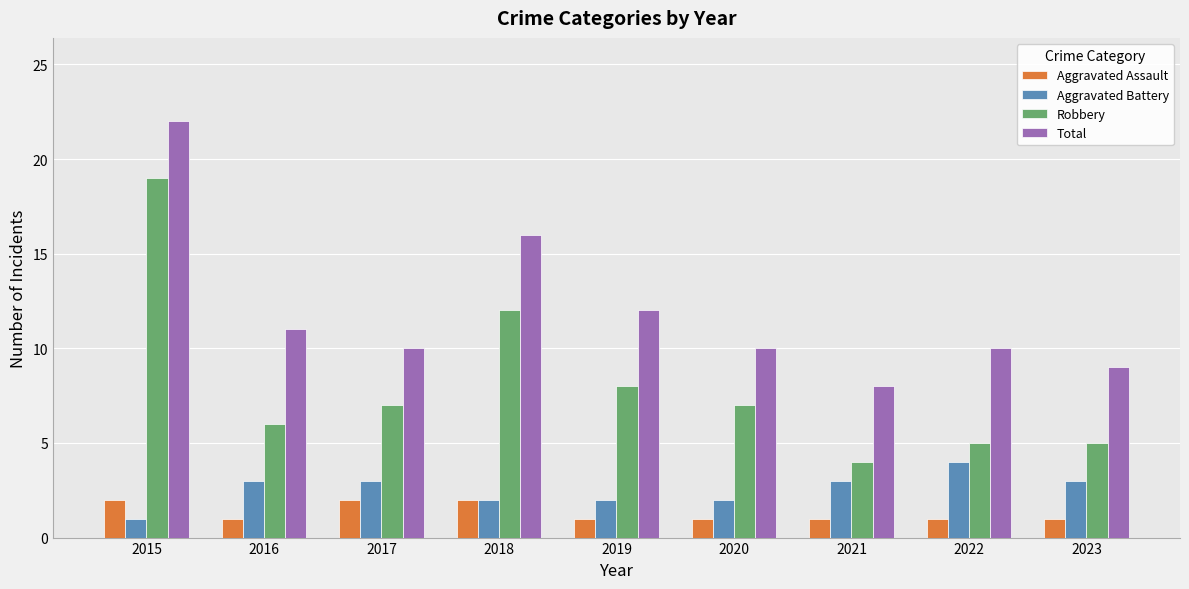

What is the sum of the Aggravated Assault values at 2021 and 2016?

2